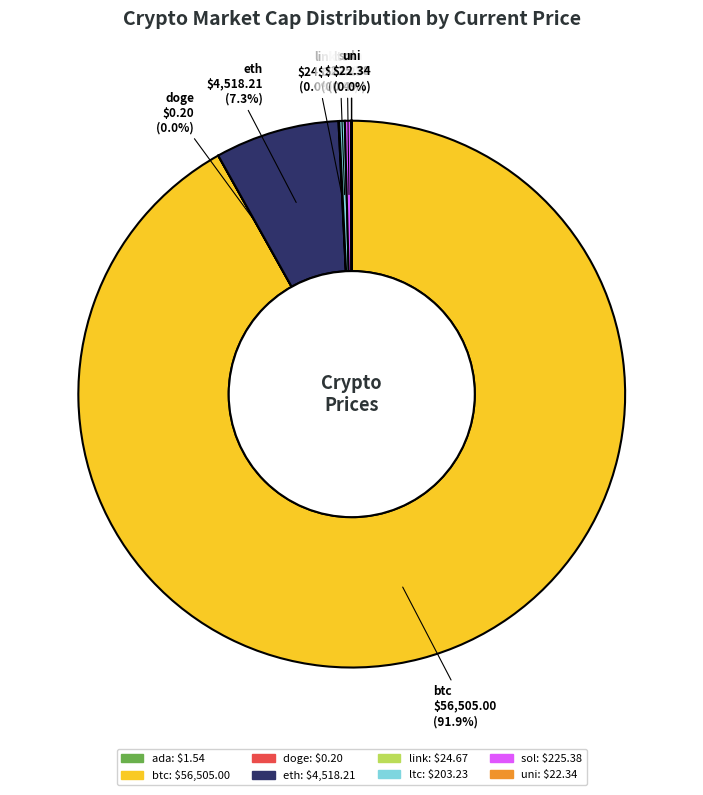

Which slice is the largest?

btc